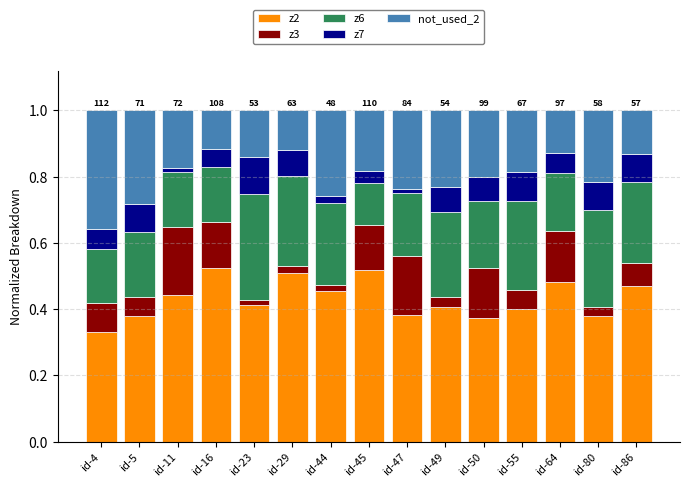

Which category has the lowest value in the z2 series?

id-4